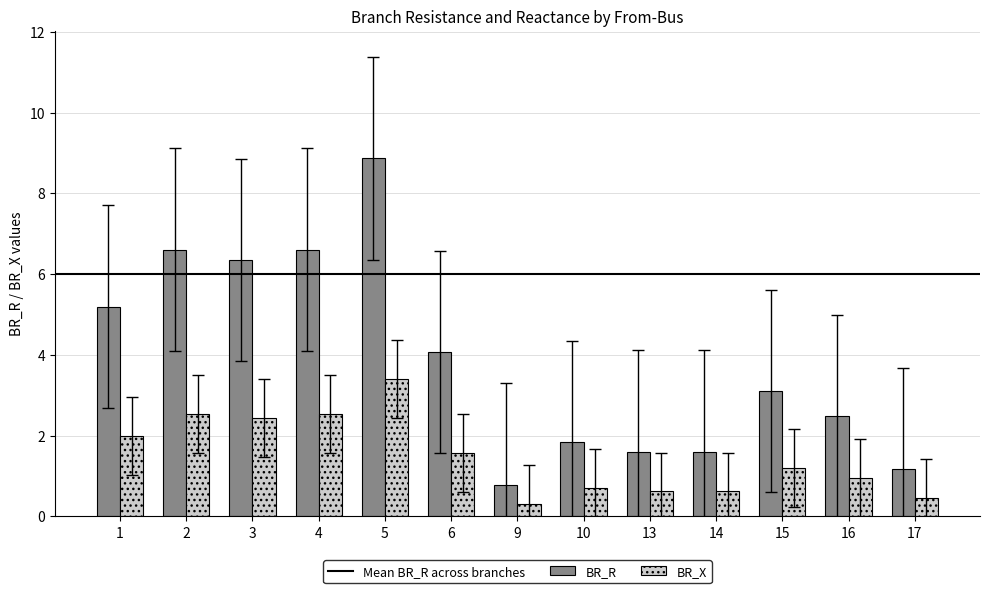

What is the spread (max minus min) of values at 4?

4.1